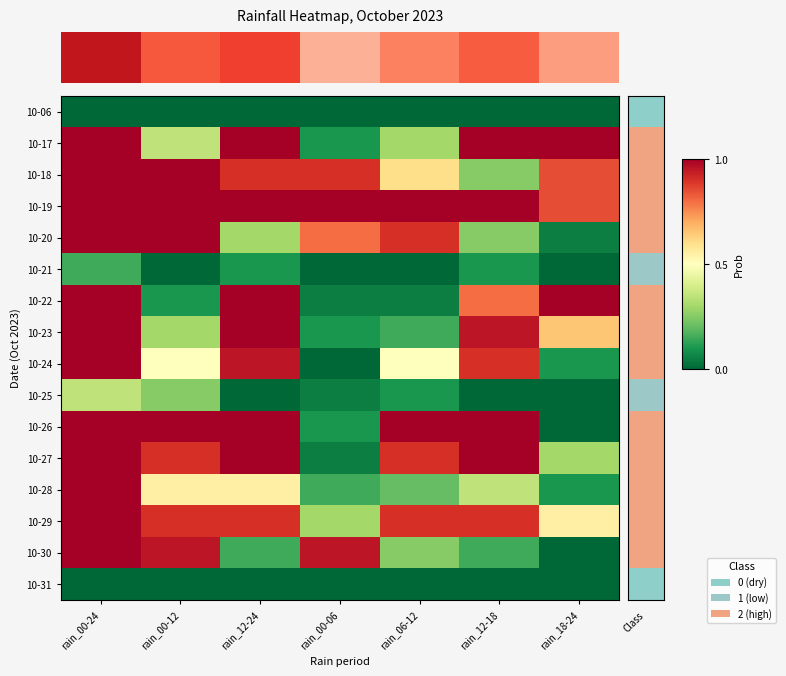

Count the number of data series in this chart.

16